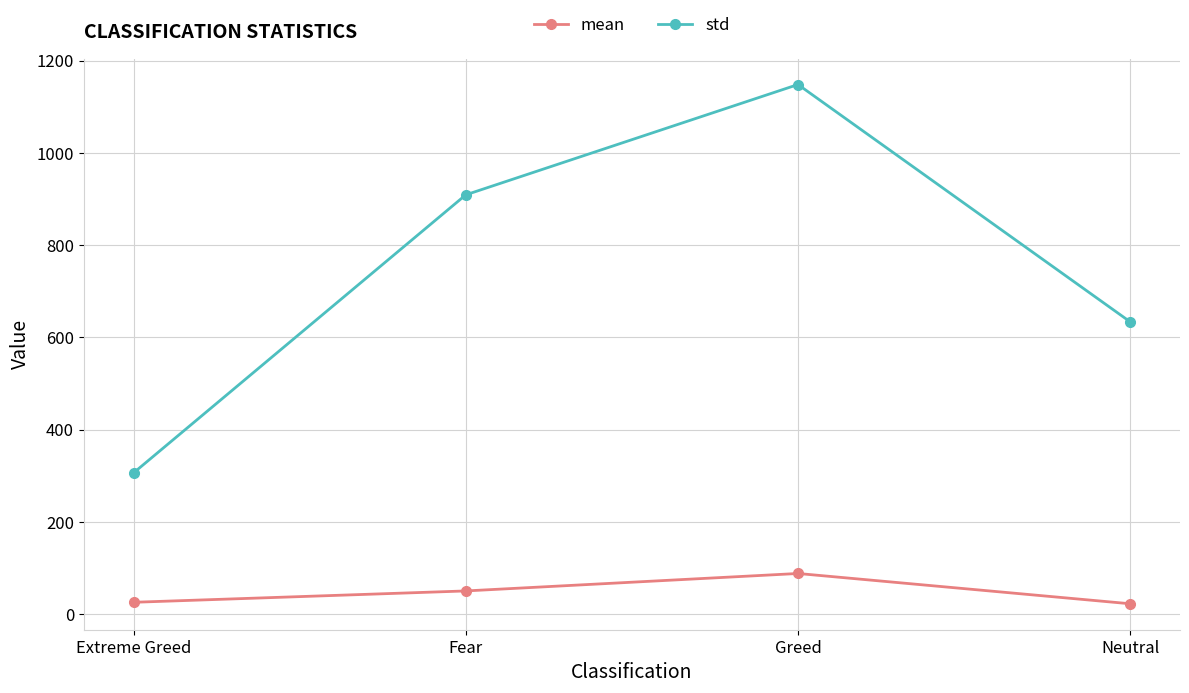

How many values in the std series exceed 909?

2